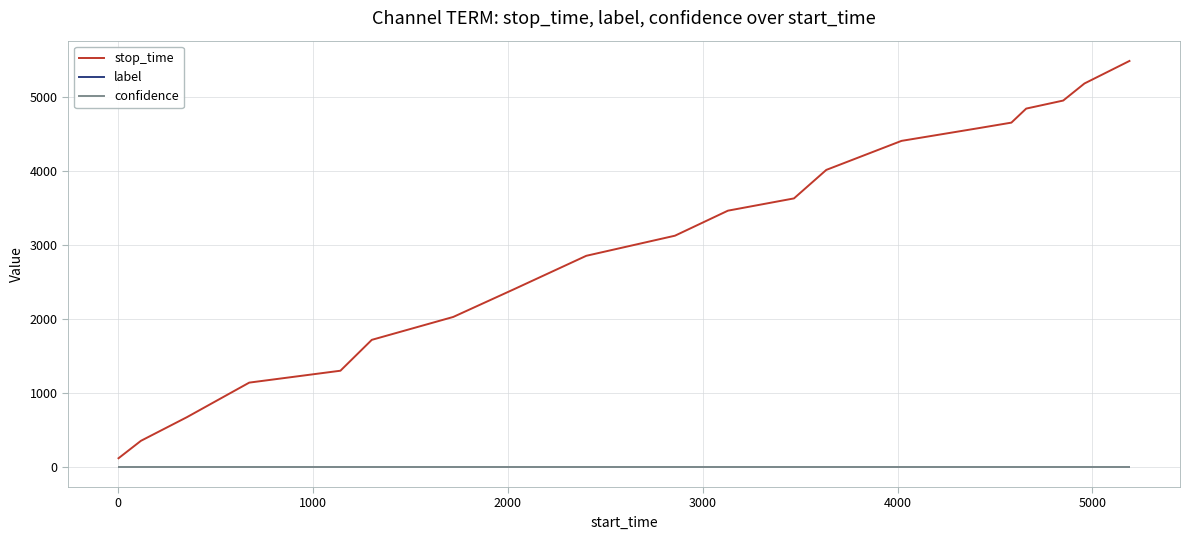

What is the greatest value displayed?

5494.0